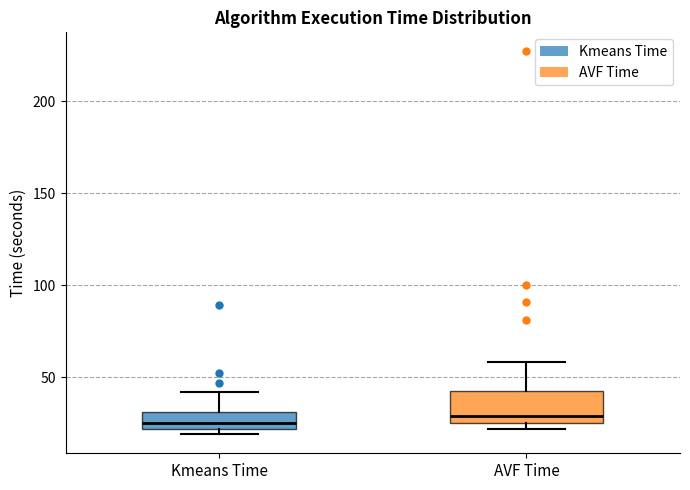

Reading left to right, read every box against the y-axis: the position of its median line, the range the box covers, and the ends of its whiskers. The values are not printed on the chart, so give them approximately, as read against the axis.

Kmeans Time: median 25, box 20 to 30, whiskers 20 (just below the box's lower edge) to 40
AVF Time: median 30, box 25 to 40, whiskers 20 to 60